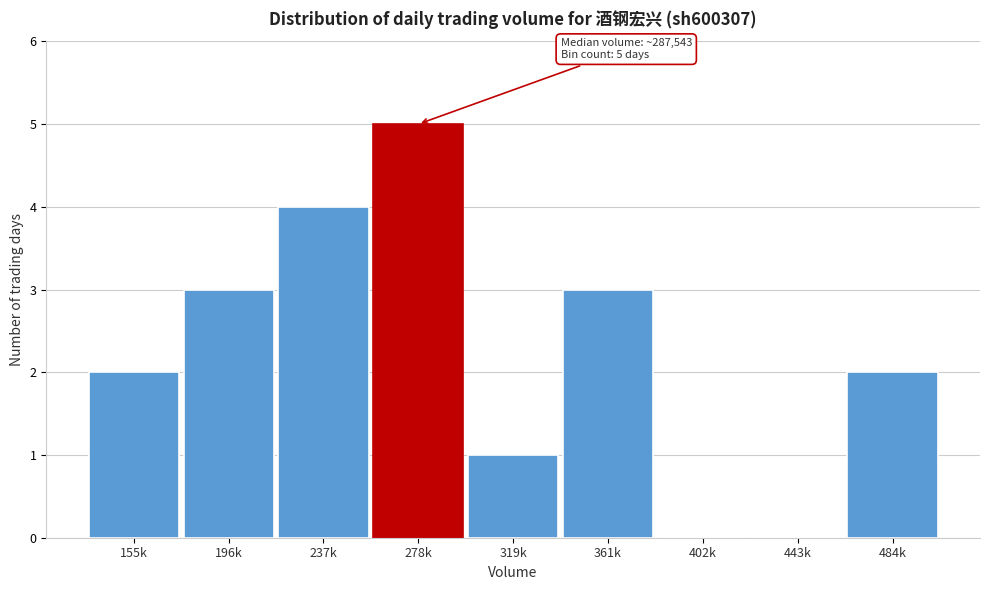

Reading left to right, transcribe all the data shown in this chart.

155k=2	196k=3	237k=4	278k=5	319k=1	361k=3	402k=0	443k=0	484k=2